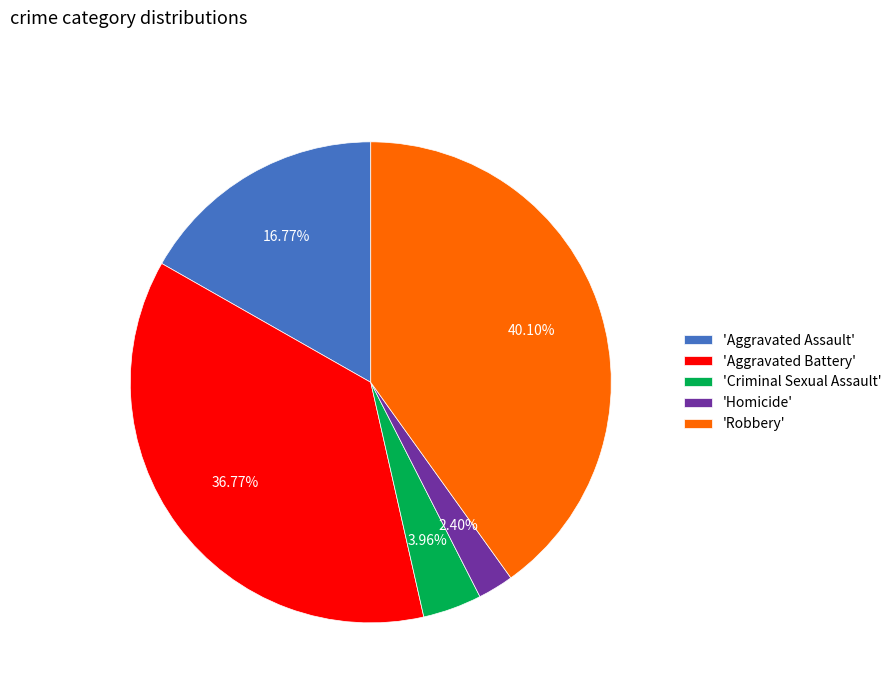

Rank the categories by value from lowest to highest.

'Homicide', 'Criminal Sexual Assault', 'Aggravated Assault', 'Aggravated Battery', 'Robbery'